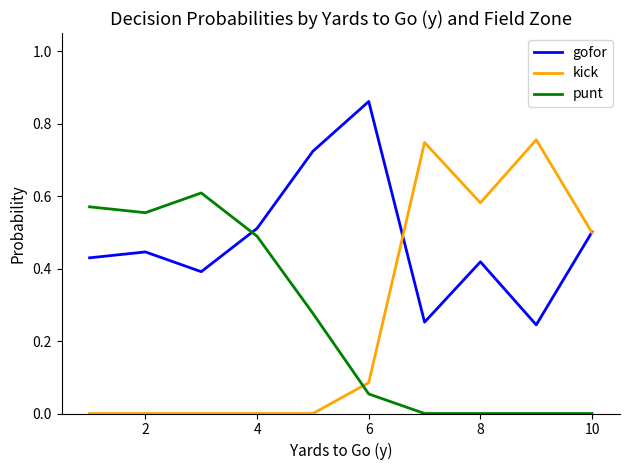

Which series has the largest range (max minus min)?

kick